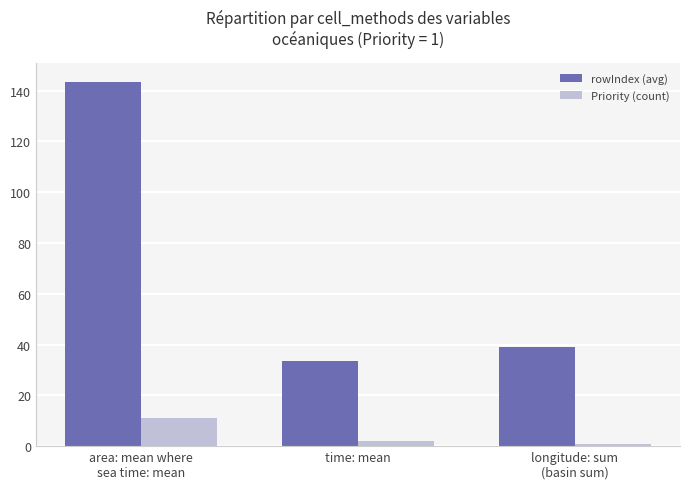

Reading left to right, list all the values displayed in this chart.

rowIndex (avg): 143.5	33.5	39.0
Priority (count): 11.0	2.0	1.0